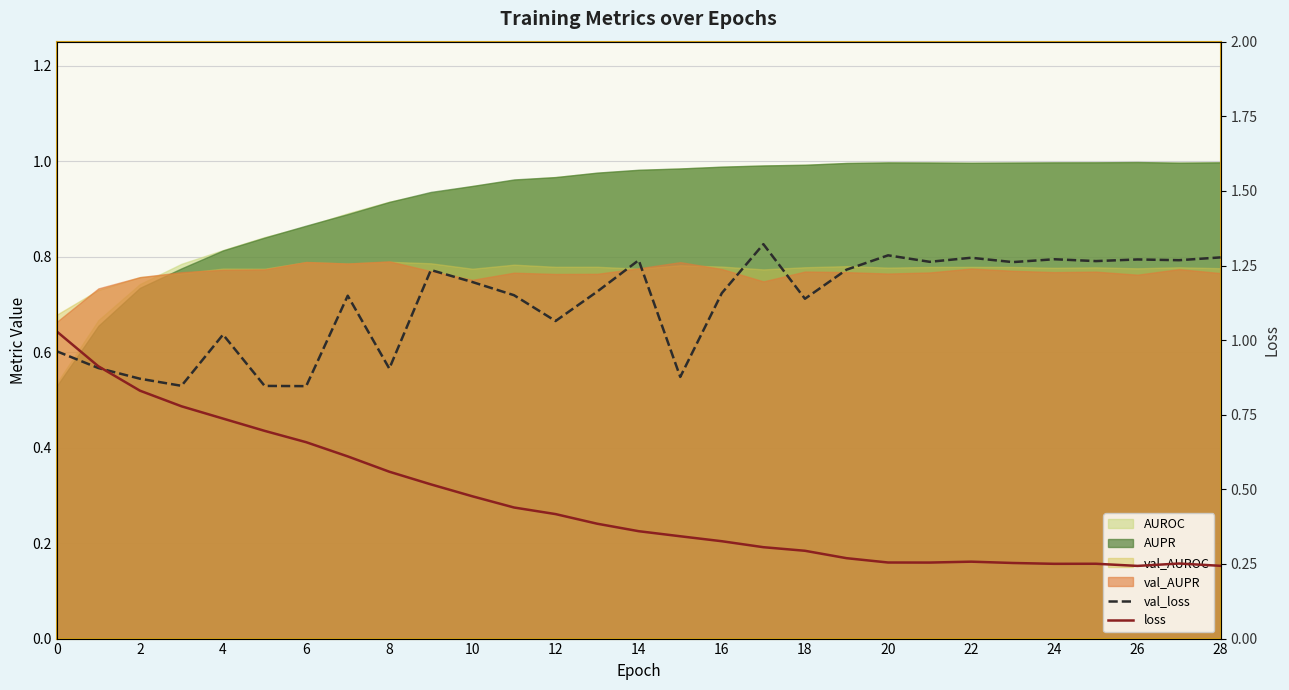

How many data points does each series have?

29